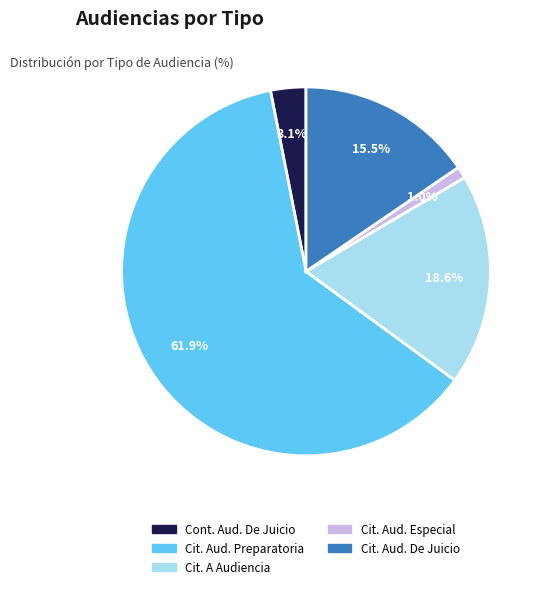

Does any single category account for the majority?

Yes